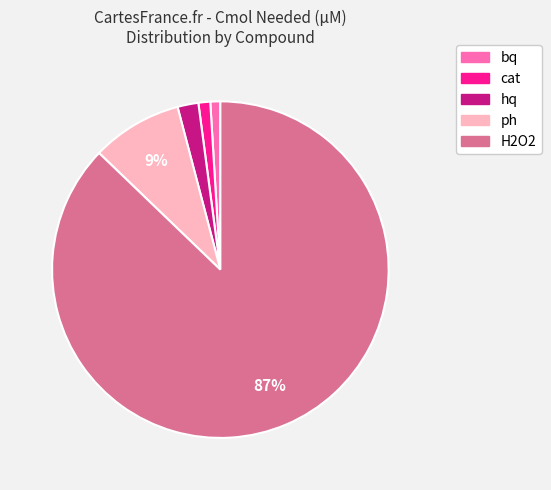

Does H2O2 represent more than half of the total?

Yes